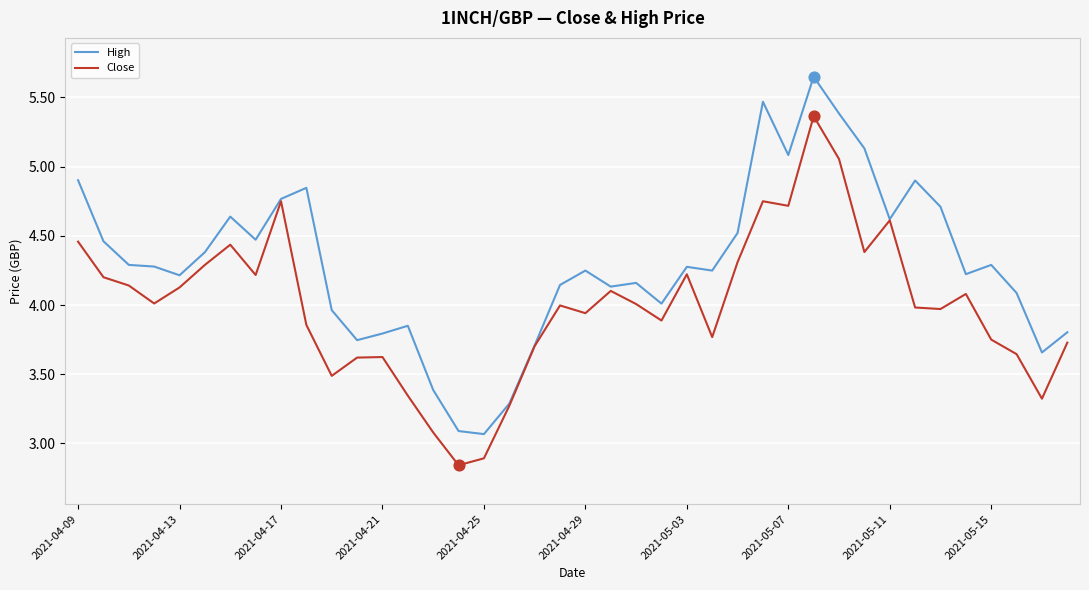

Which series has the widest spread of values?

High